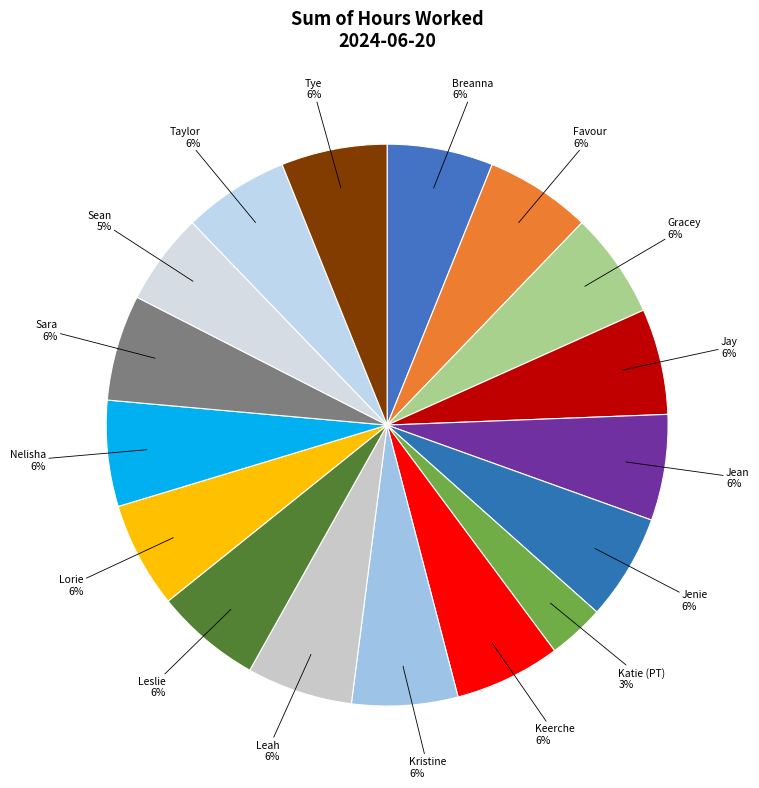

What is the ratio of the value at Katie (PT) to the value at Jenie?

0.5